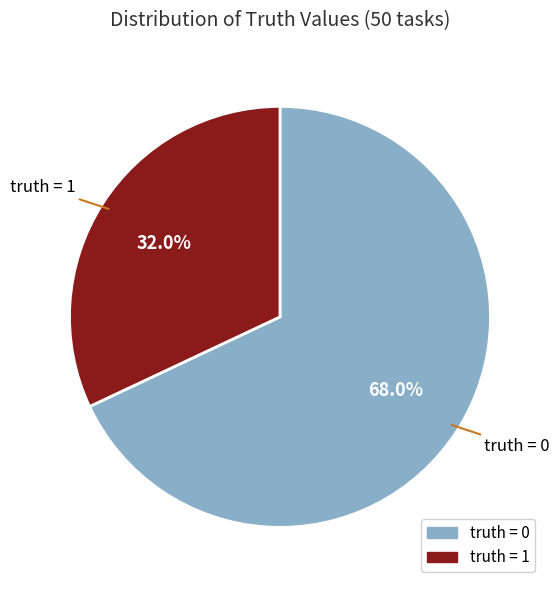

To the nearest percent, what is the difference between the largest and smallest slice percentages?

36%